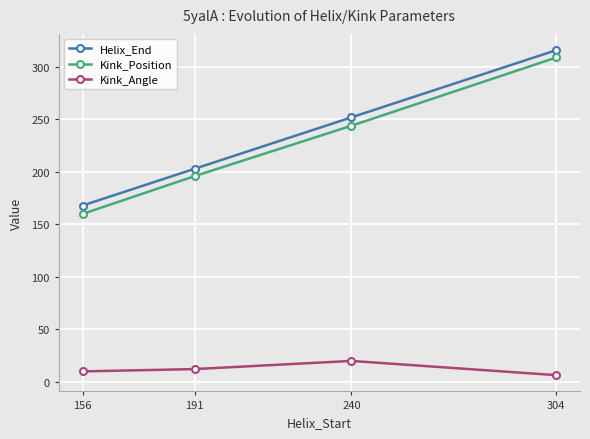

Reading left to right, what are all the values shown in this chart?

Helix_End: 156=168.0	191=203.0	240=252.0	304=316.0
Kink_Position: 156=160.0	191=196.0	240=244.0	304=309.0
Kink_Angle: 156=10.0	191=12.2	240=20.0	304=6.4